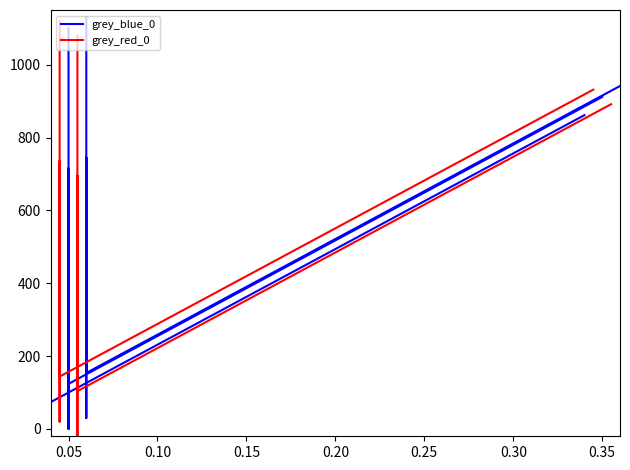

What are all the series names shown in the legend?

grey_blue_0, grey_red_0